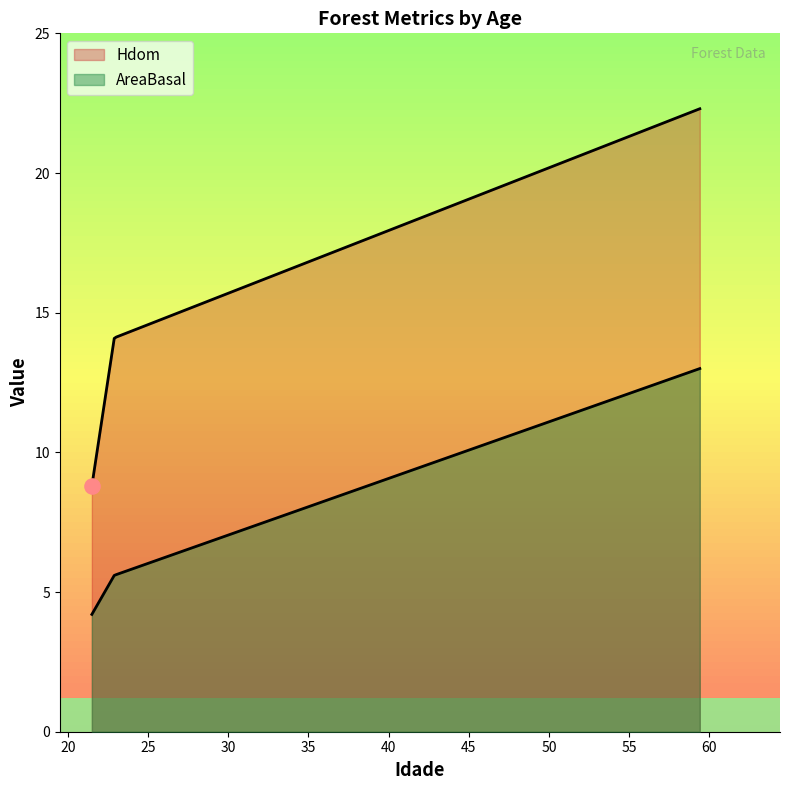

At how many categories does at least one series exceed 17?

1